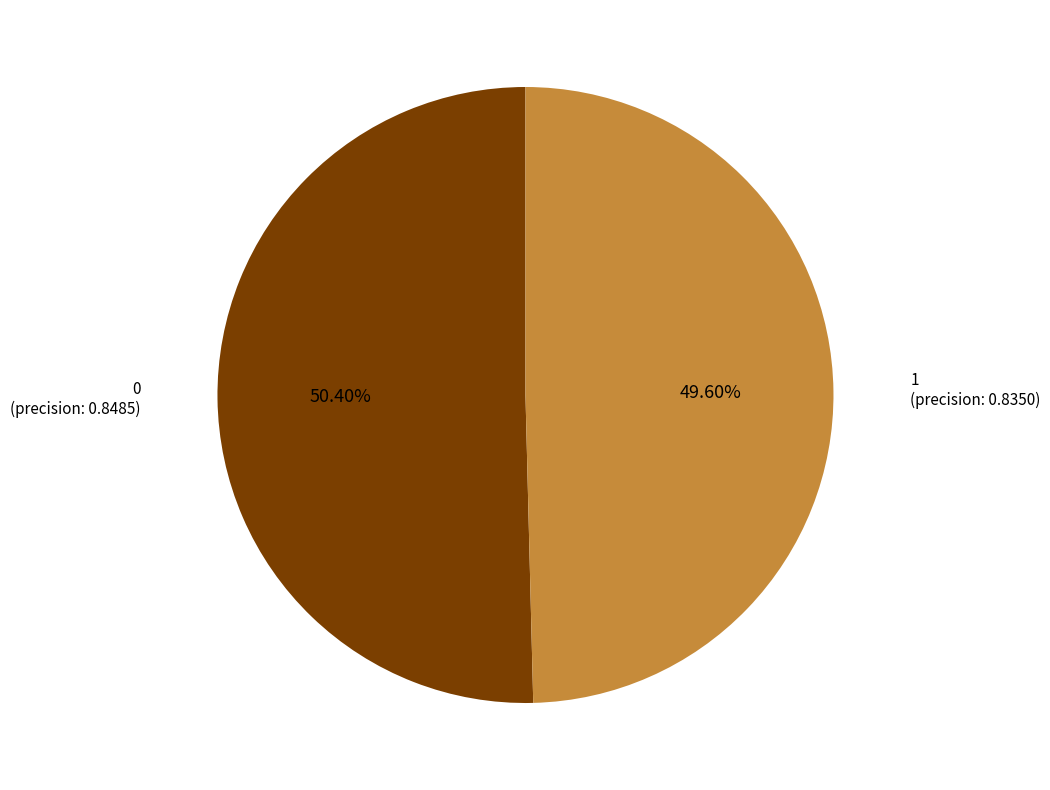

Does any single category account for the majority?

Yes